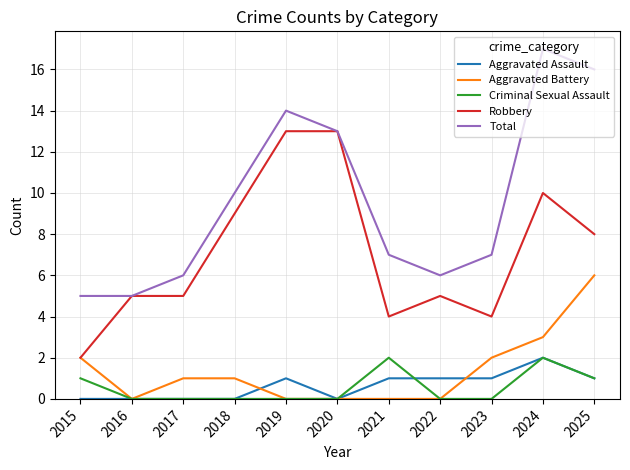

How many values in the Aggravated Assault series are below 1?

5